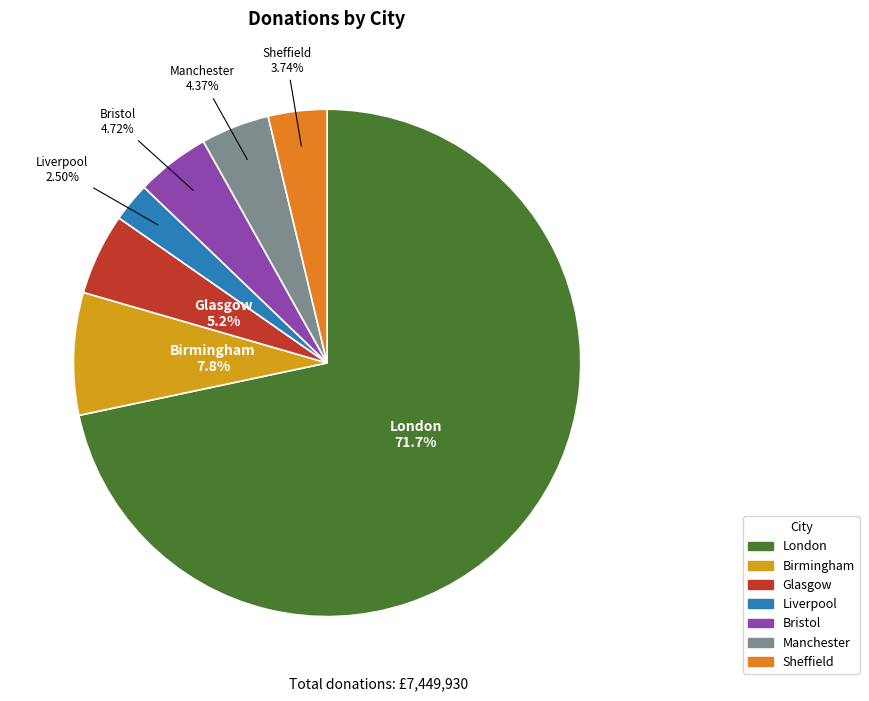

To the nearest percent, what percentage of the pie is Sheffield?

4%